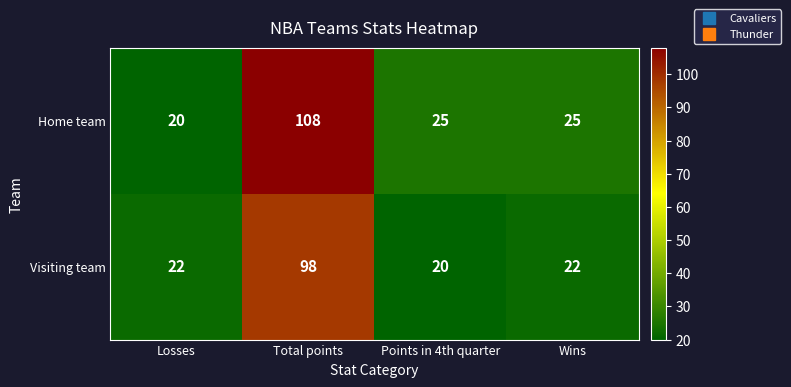

List the series in order of their peak value, lowest first.

Visiting team, Home team